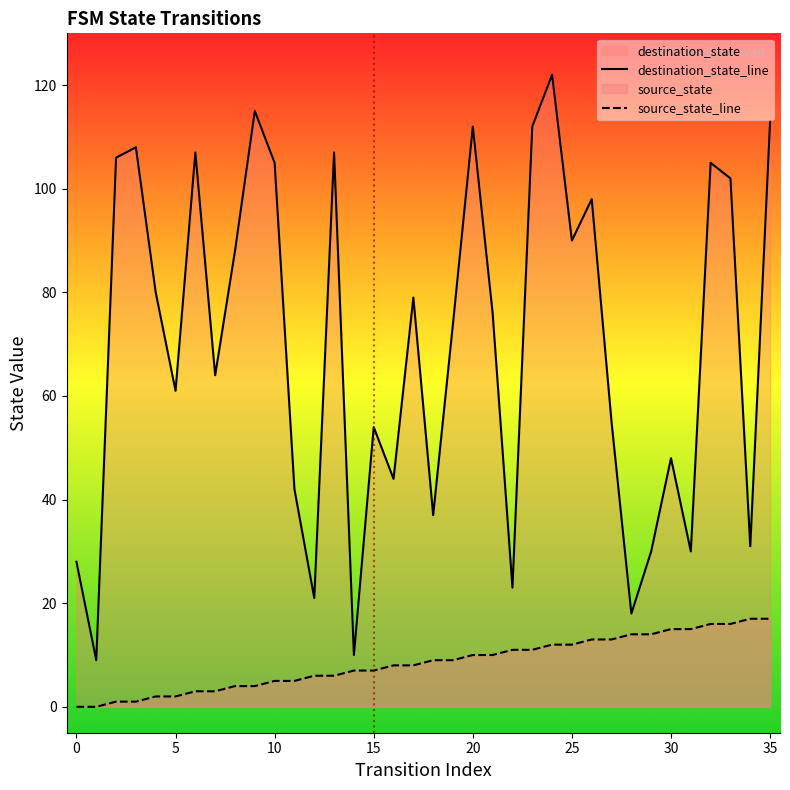

How many lines are shown in the chart?

2